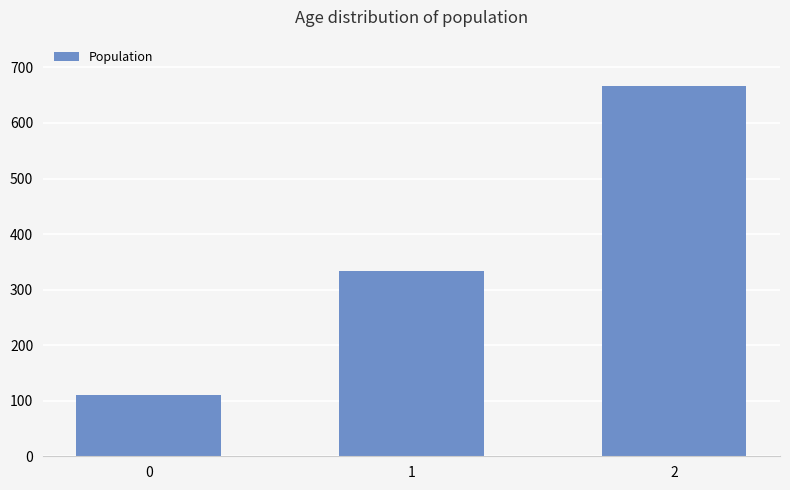

What is the value of the 3rd bar from the left?

666.7